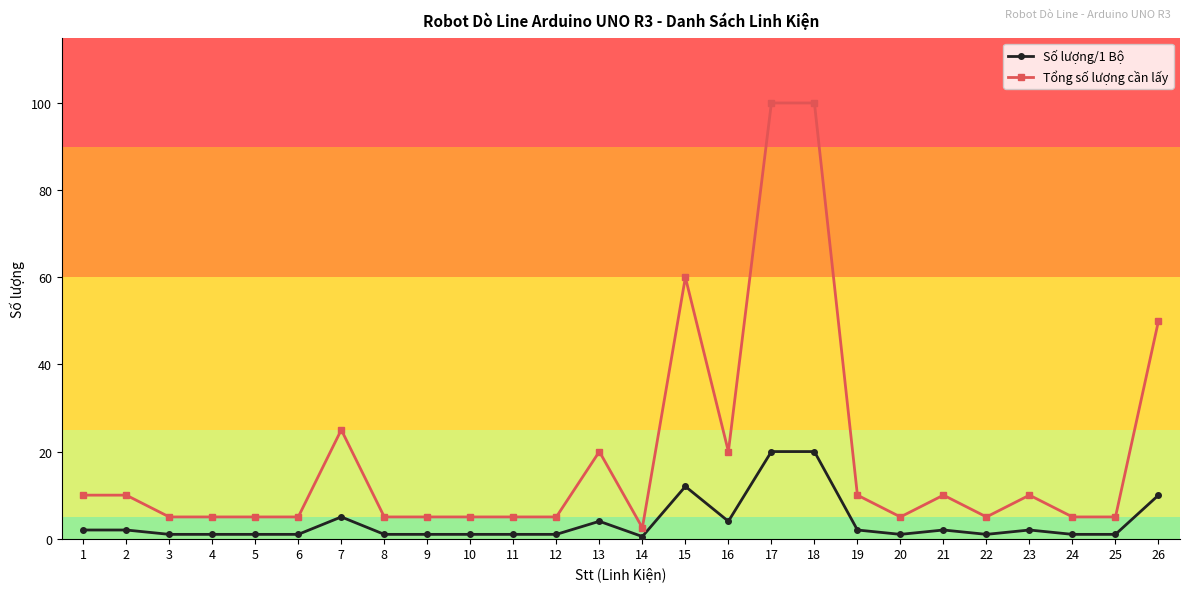

List the series in order of their peak value, highest first.

Tổng số lượng cần lấy, Số lượng/1 Bộ